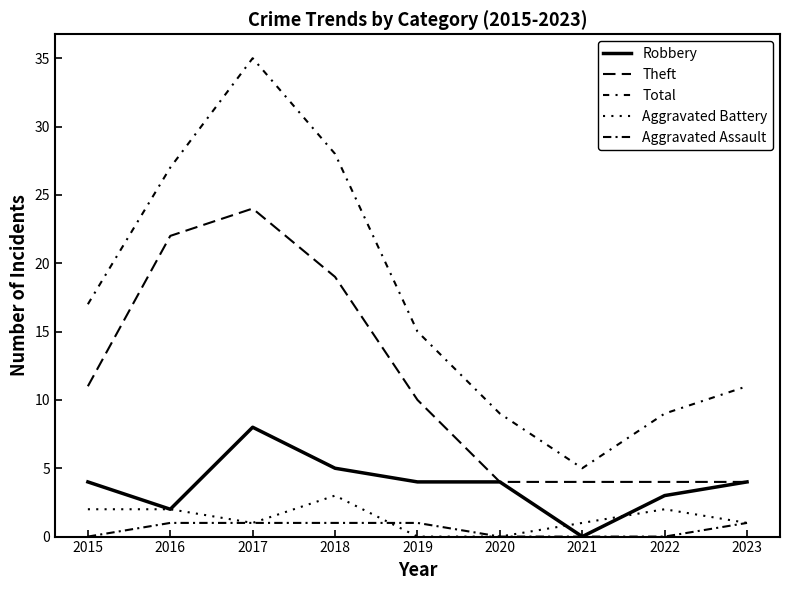

True or false: Aggravated Battery has a value of 3 at 2016.

False